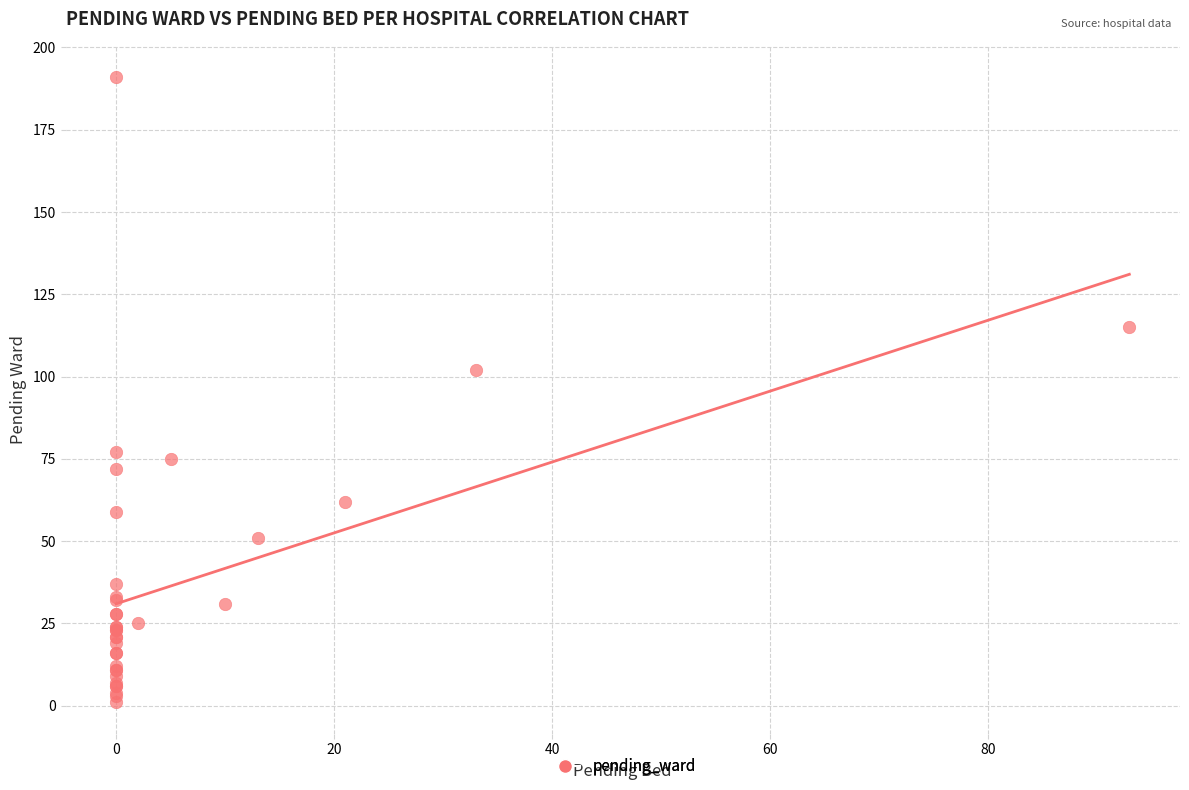

What Y value in the scatter plot is closest to 96?

102